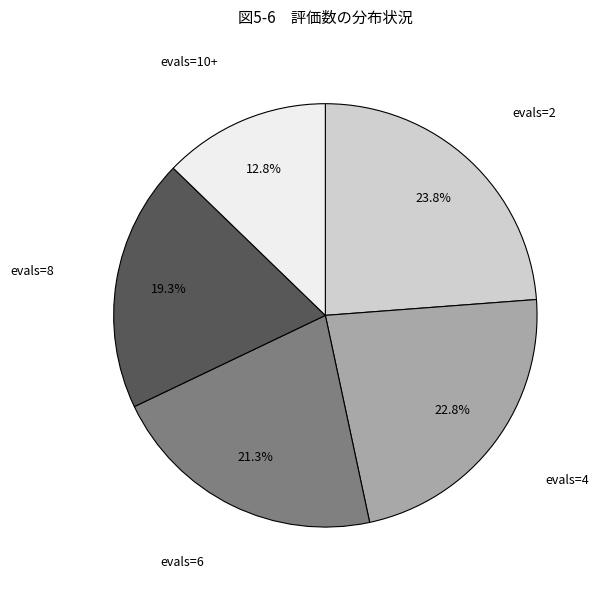

Does any single category account for the majority?

No